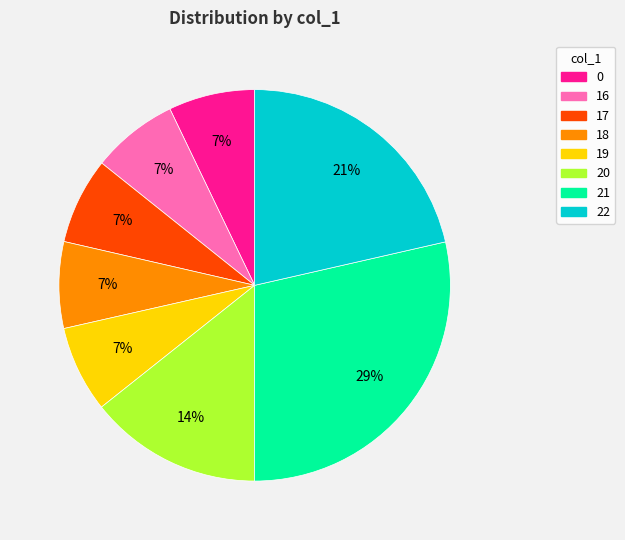

Does any single category account for the majority?

No